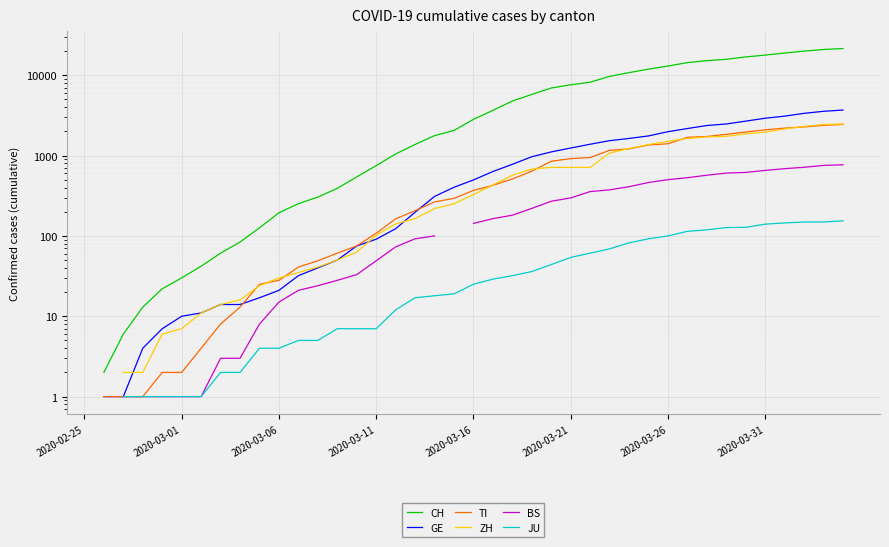

True or false: TI and CH cross at least once.

False